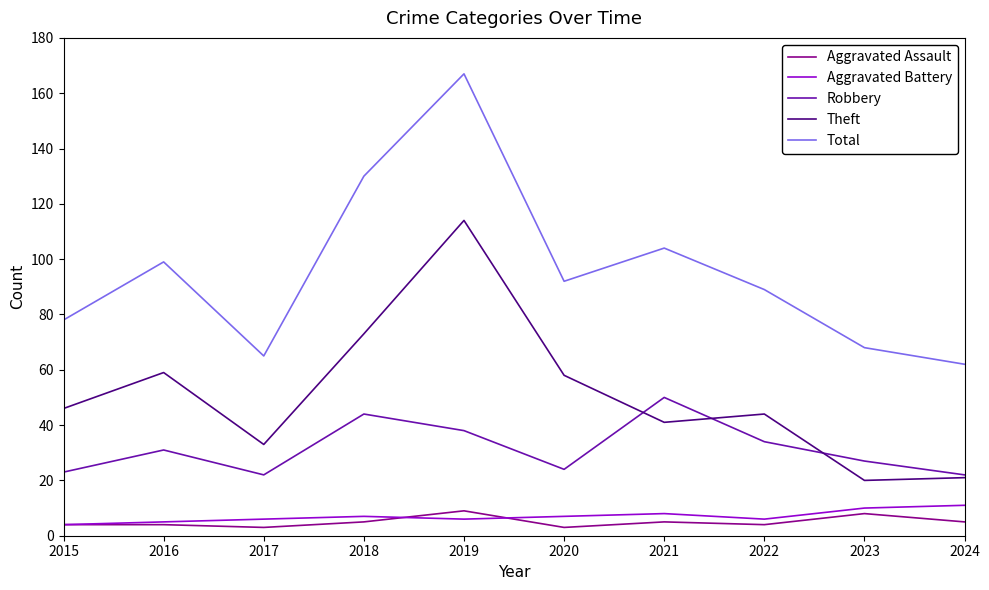

In Robbery, how many points are lower than both neighbors (excluding endpoints)?

2